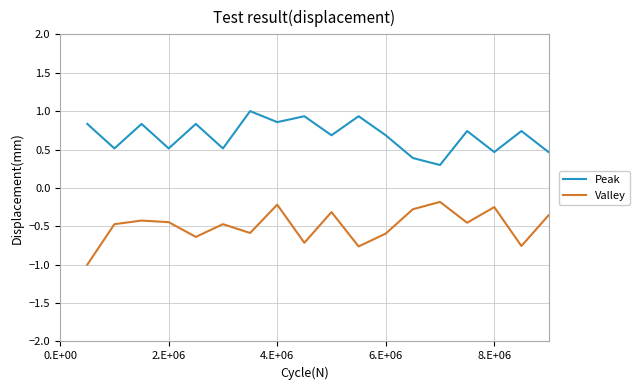

True or false: Valley and Peak intersect in this chart.

False